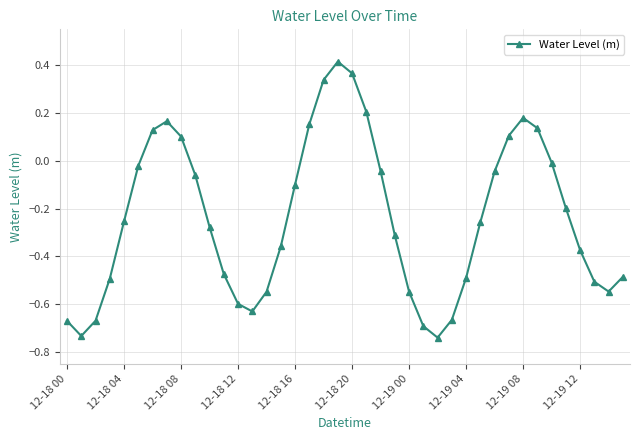

What is the difference between the second highest and second lowest values?

1.1